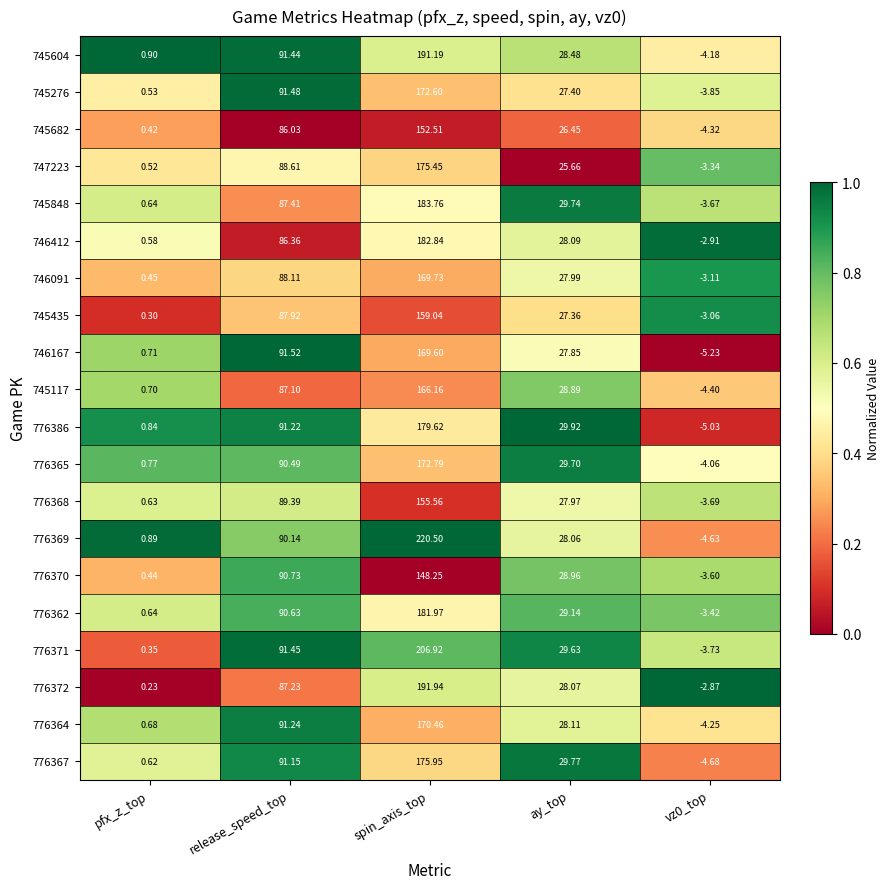

Which category has the lowest value across all series?

vz0_top